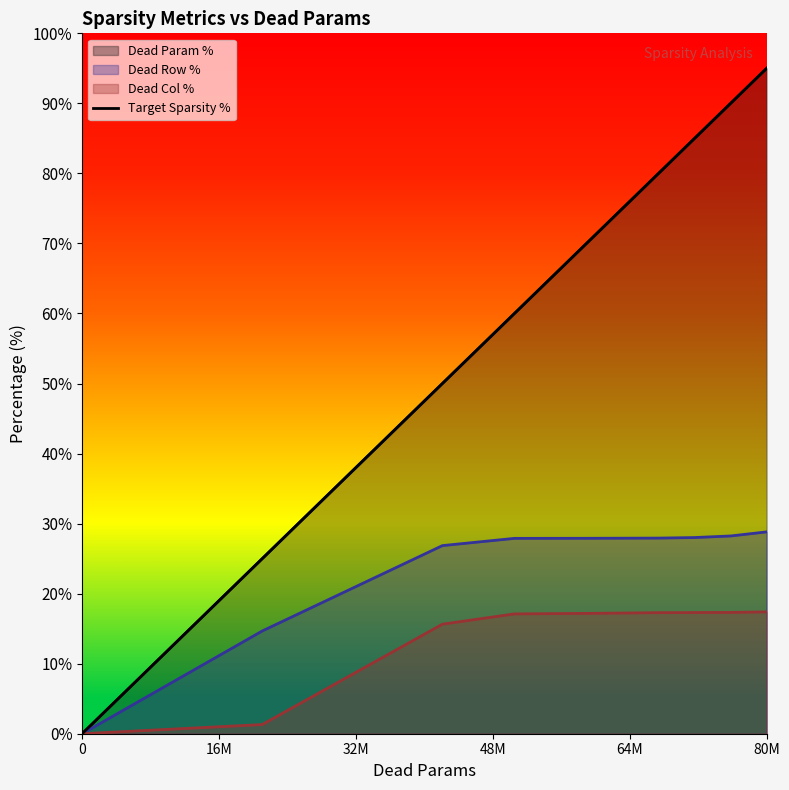

At which category is the sum across all series the highest?

80M